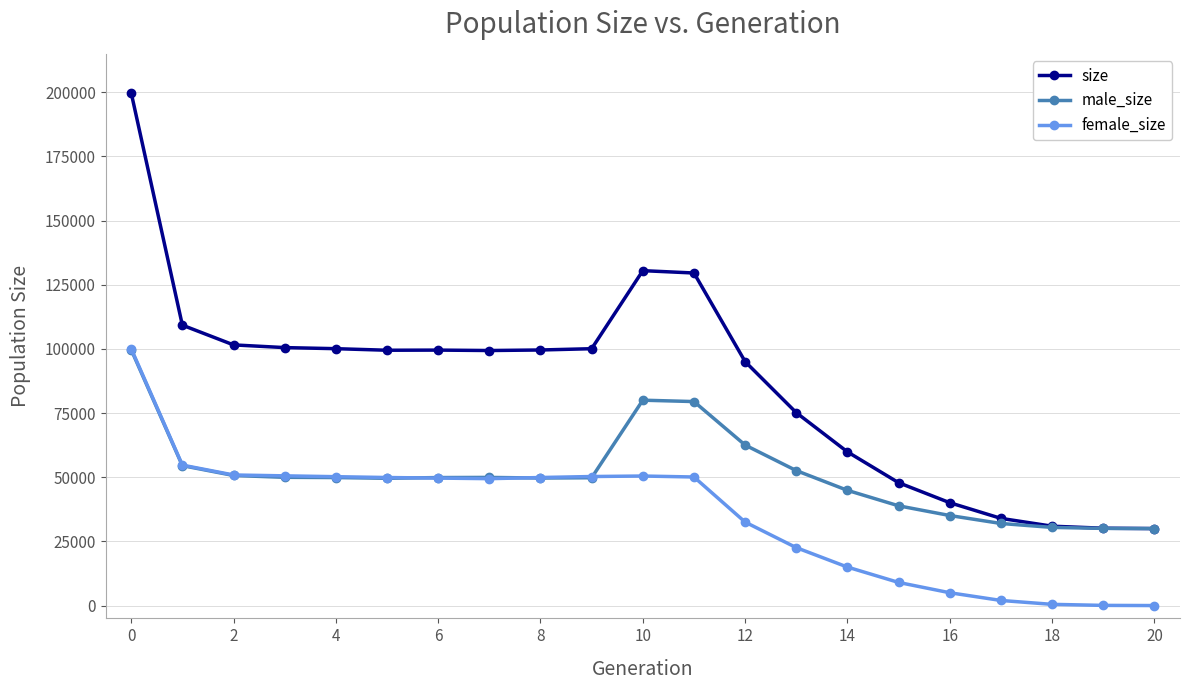

True or false: male_size has more than 0 interior local peaks.

True